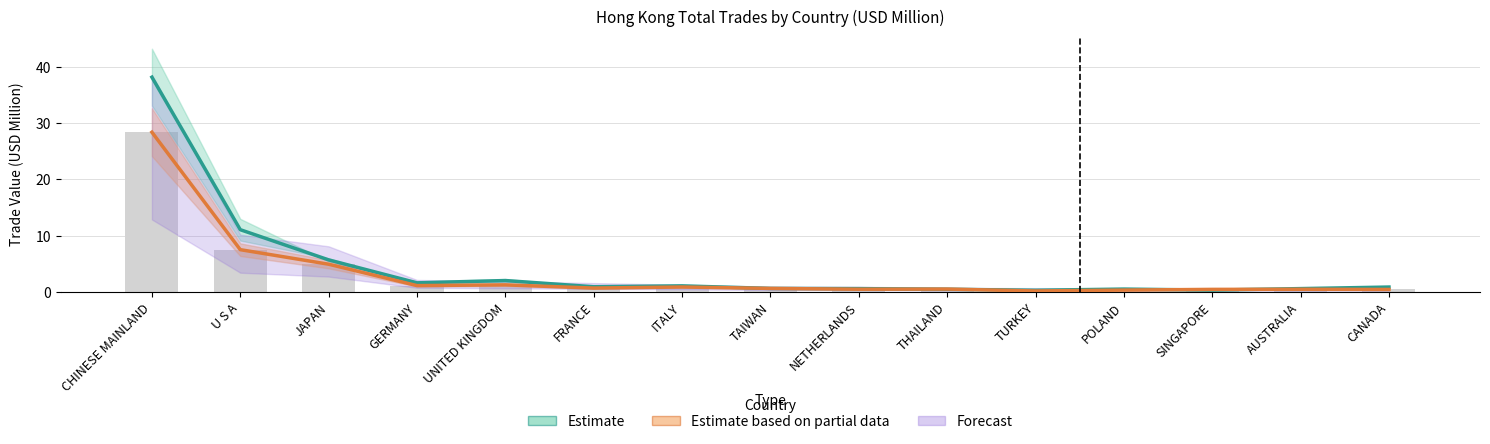

Which series changed the most between NETHERLANDS and THAILAND?

Estimate (2017-2018)